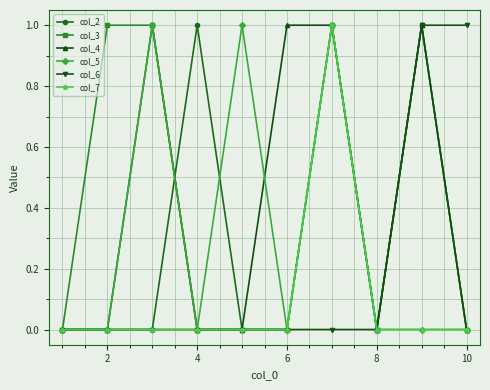

The col_6 series shows 0 at 10. True or false?

False